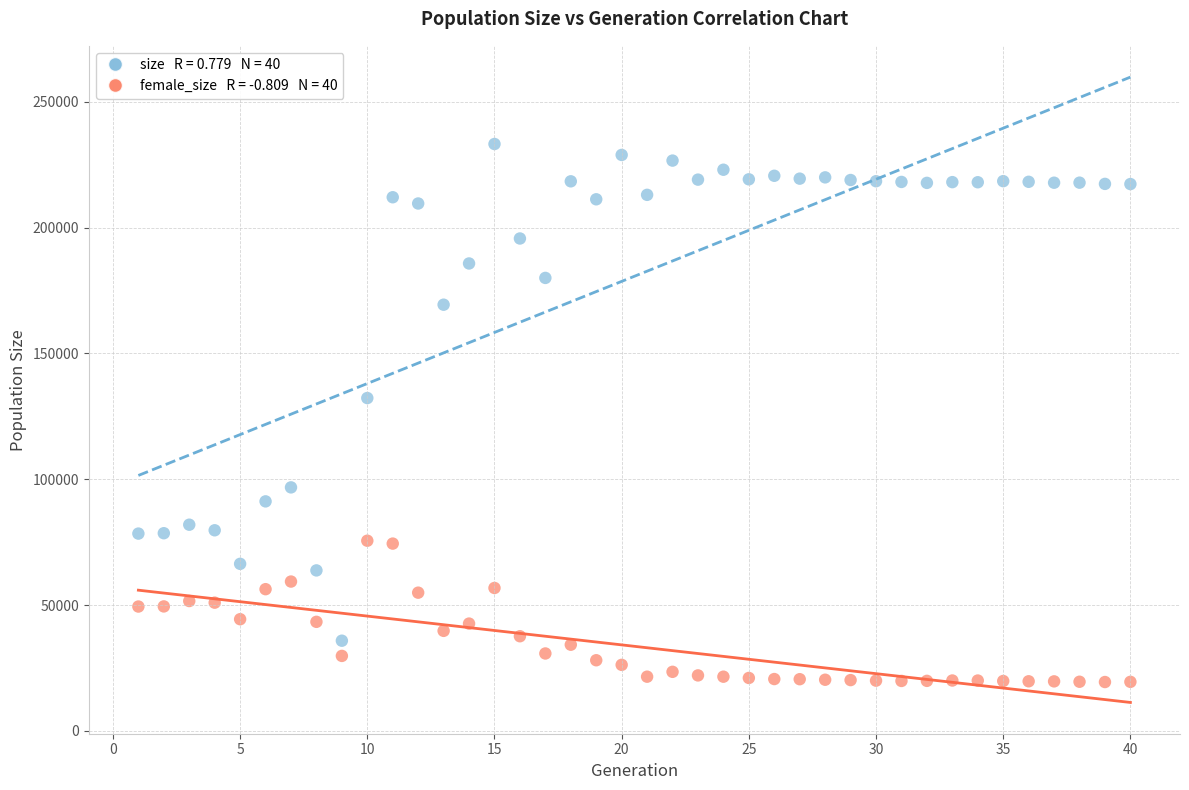

Across all data points, what is the range of Y values (max minus min)?

213812